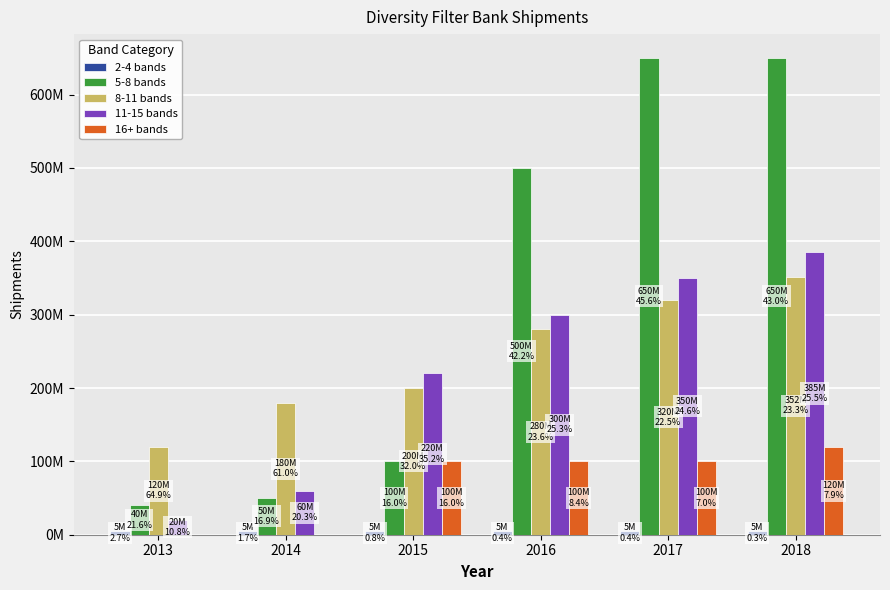

Reading left to right, extract all data points from this chart.

2-4 bands: 2013=5000000	2014=5000000	2015=5000000	2016=5000000	2017=5000000	2018=5000000
5-8 bands: 2013=40000000	2014=50000000	2015=100000000	2016=500000000	2017=650000000	2018=650000000
8-11 bands: 2013=120000000	2014=180000000	2015=200000000	2016=280000000	2017=320000000	2018=352000000
11-15 bands: 2013=20000000	2014=60000000	2015=220000000	2016=300000000	2017=350000000	2018=385000000
16+ bands: 2013=0	2014=0	2015=100000000	2016=100000000	2017=100000000	2018=120000000